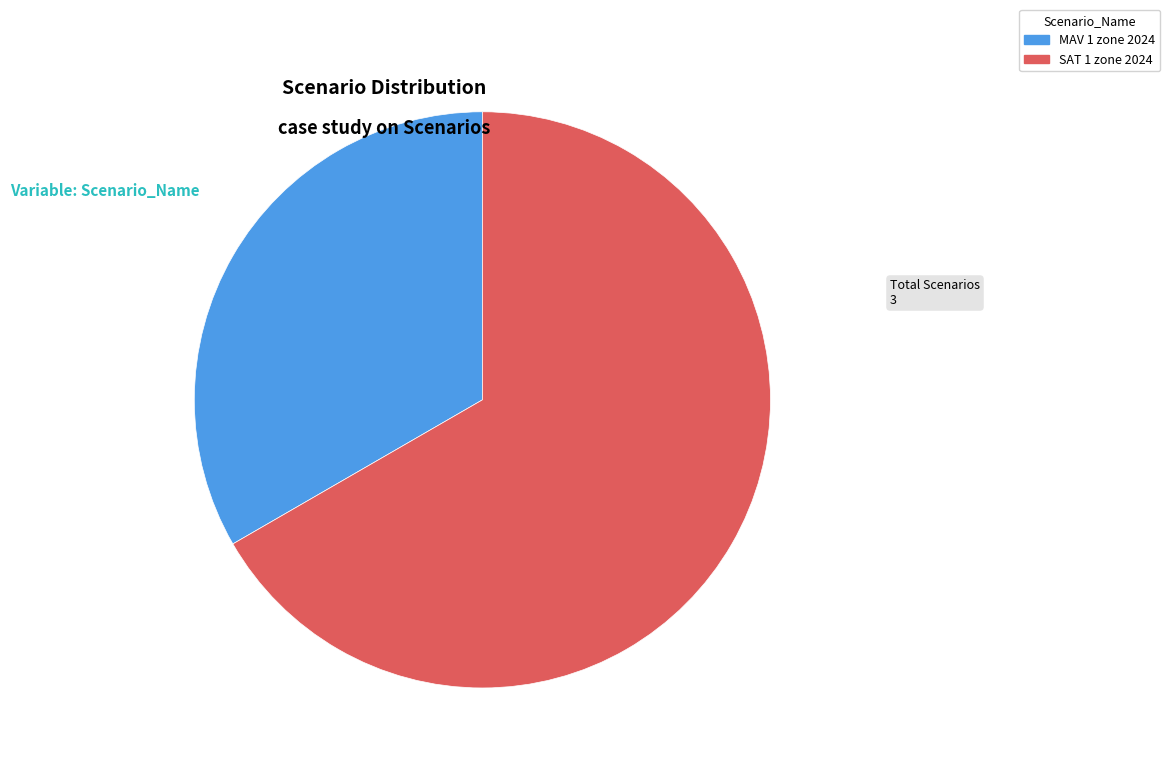

The MAV 1 zone 2024 slice represents 22% of the pie. True or false?

False